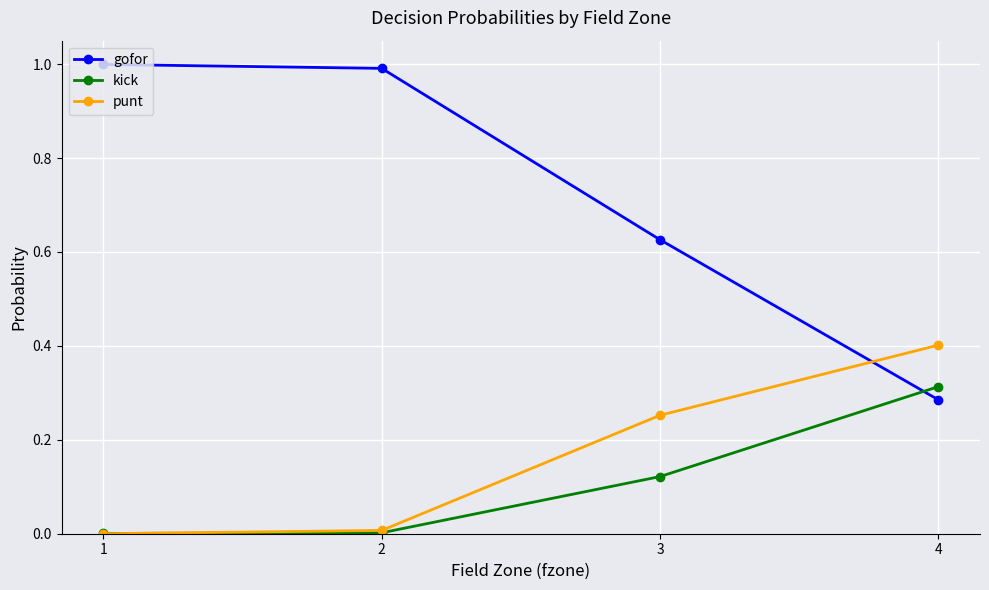

Does the chart display data point markers on the line(s)?

Yes